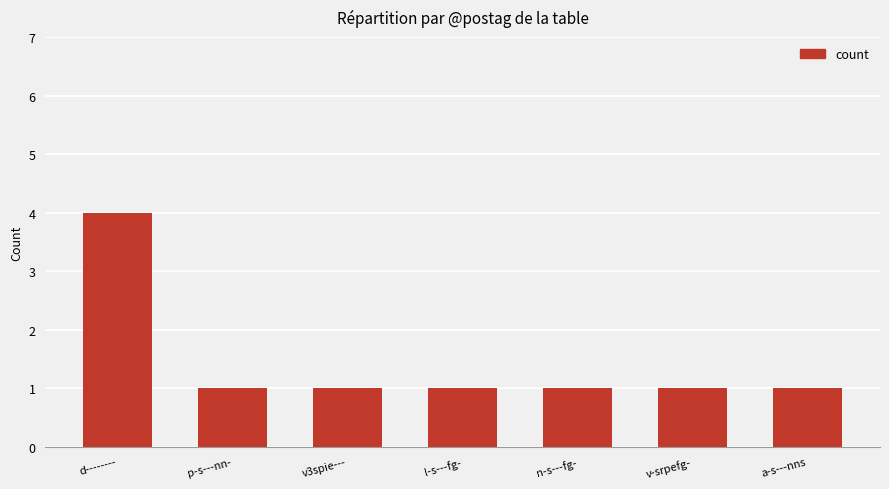

At which category does the chart reach its peak across all series?

d--------